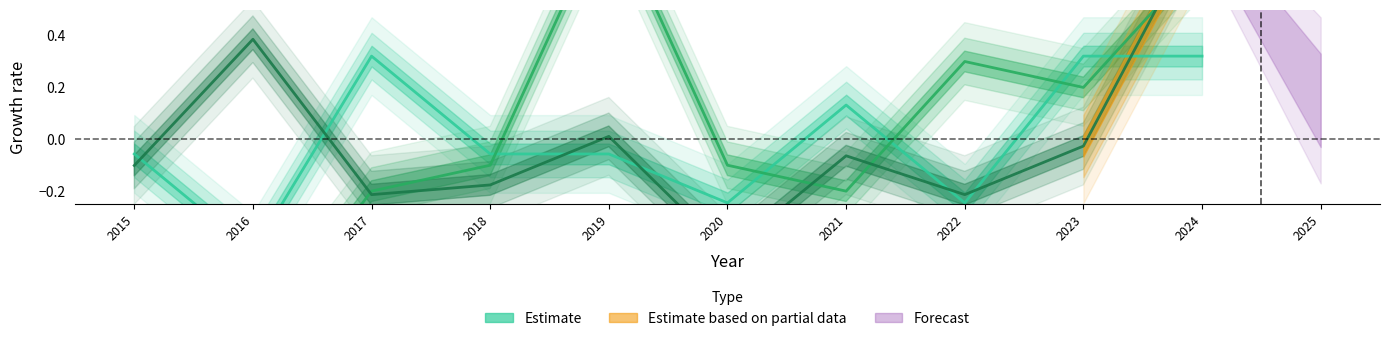

True or false: Robbery has a value of -0.1 at 2018.

False